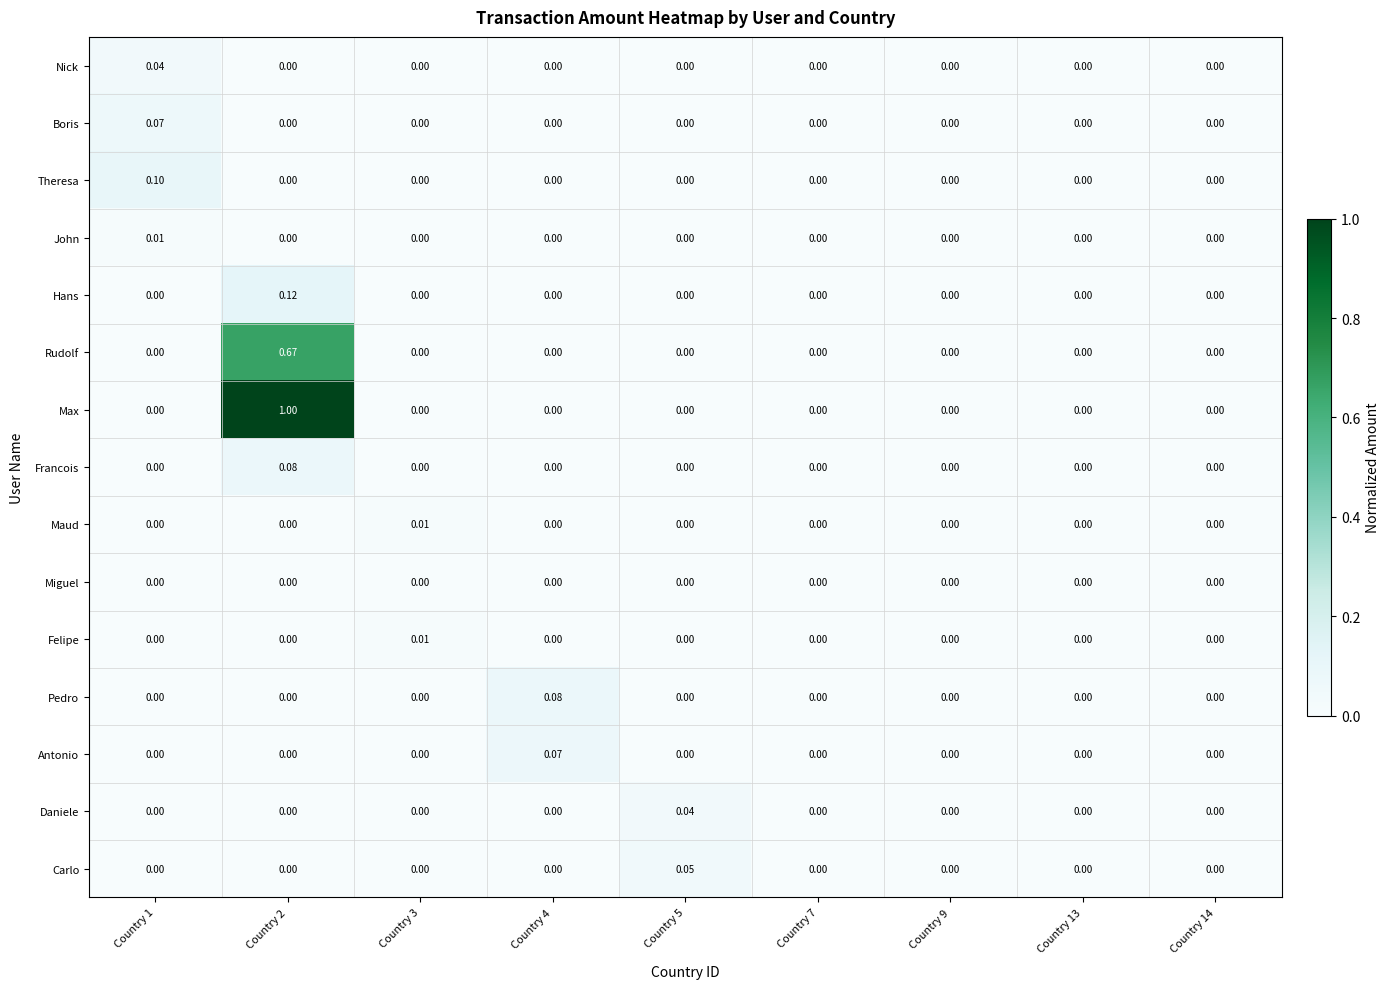

Which series has the largest total across all categories?

Max